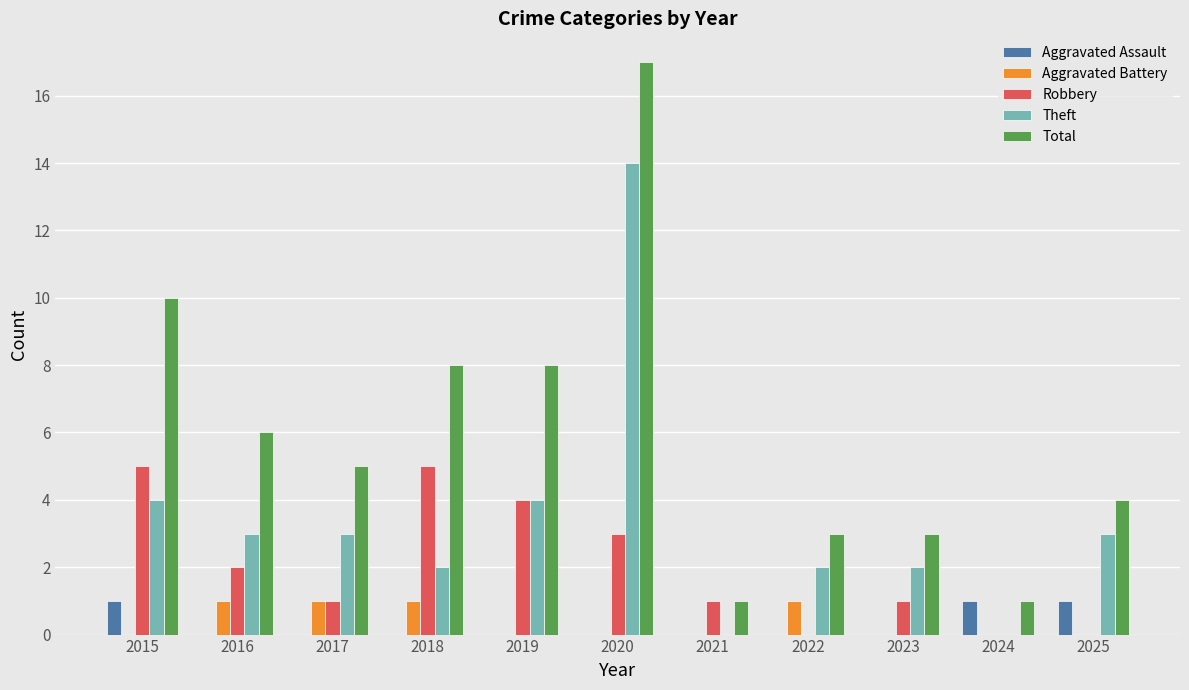

How many groups of bars are there?

11